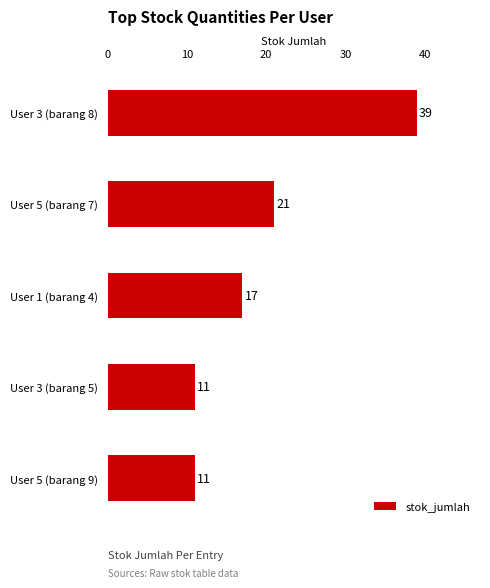

The value at User 3 (barang 8) is 17. True or false?

False